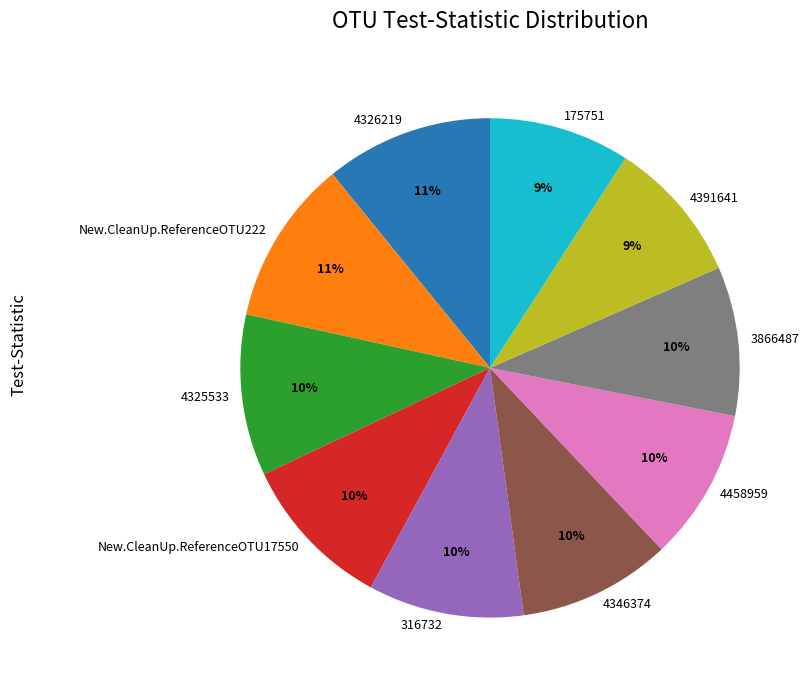

To the nearest percent, what is the combined percentage of 3866487 and 4391641?

19%